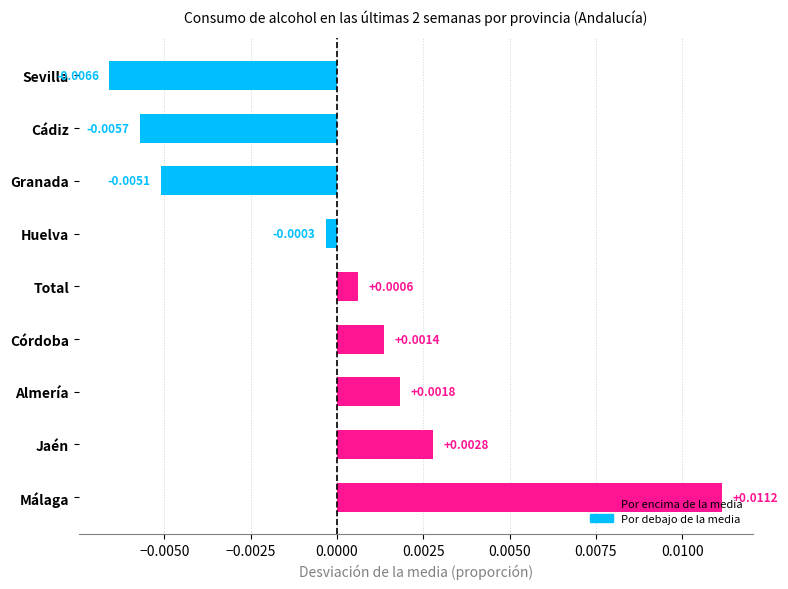

Where is the data nearest to the value 0?

Huelva